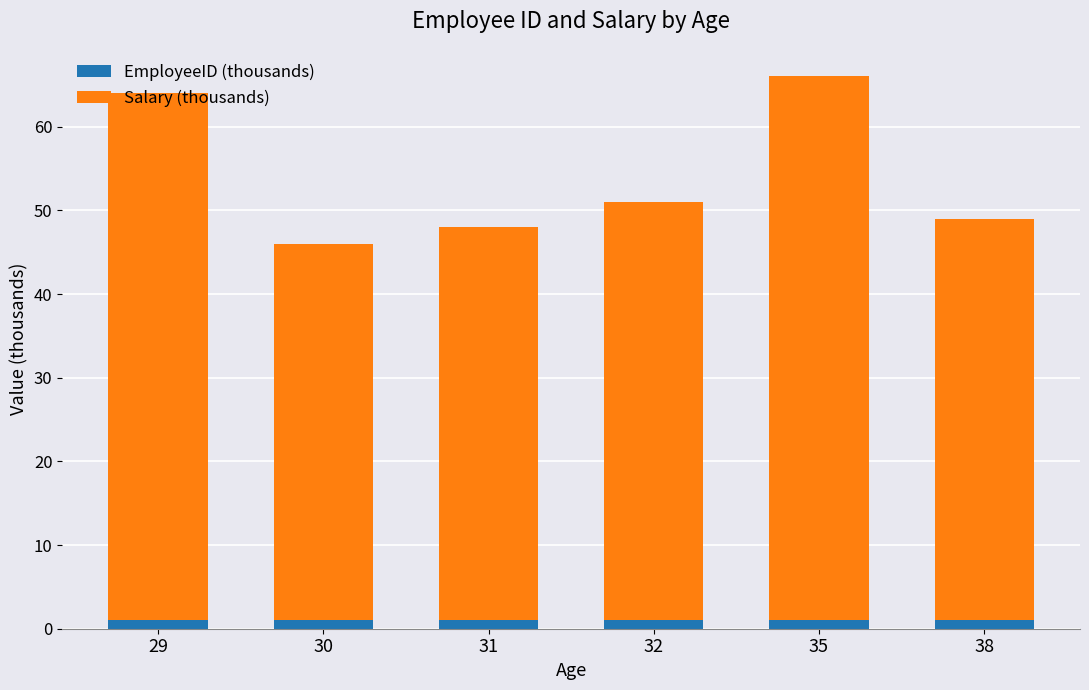

Is it true that EmployeeID (thousands) equals 1.0 at 35?

True